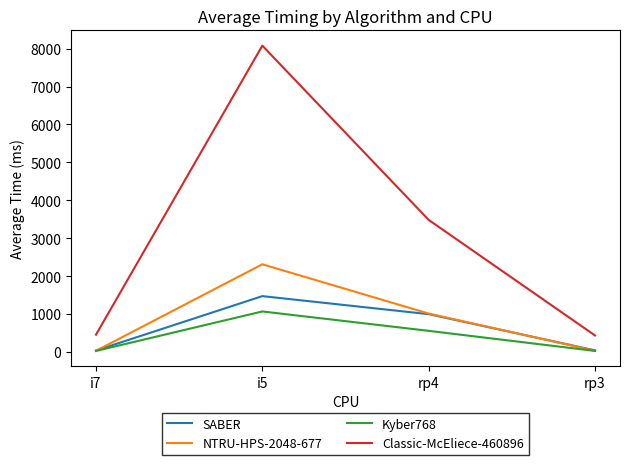

Where is Classic-McEliece-460896 nearest to the value 4256?

rp4